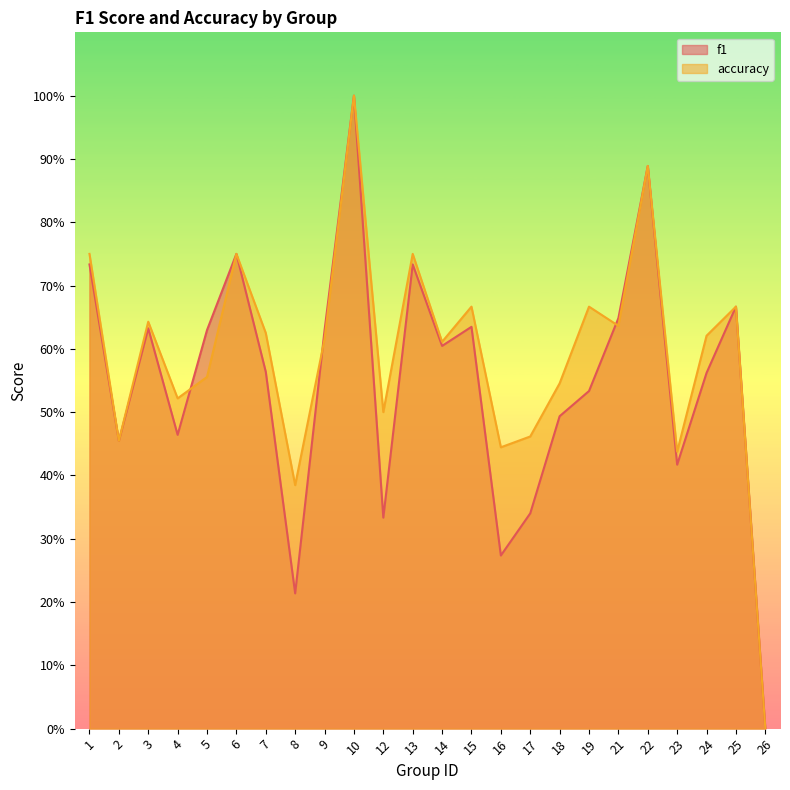

Which label corresponds to the smallest value in the chart?

26